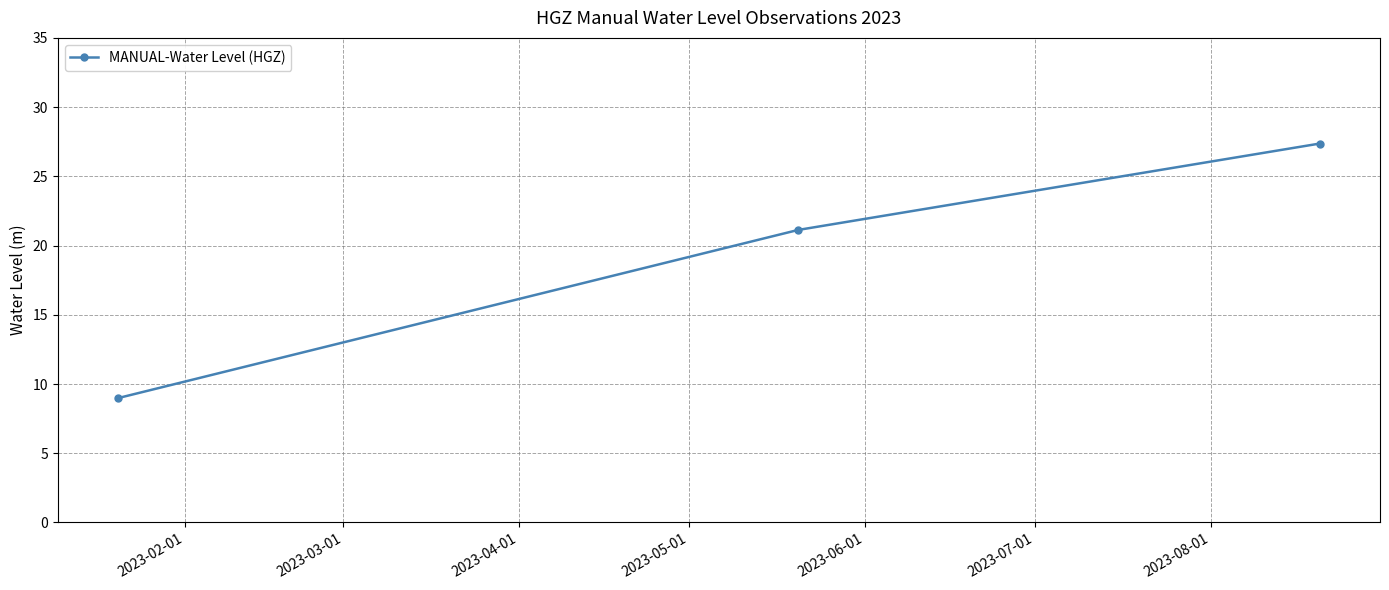

What is the value of the 3rd point from the left?

27.4